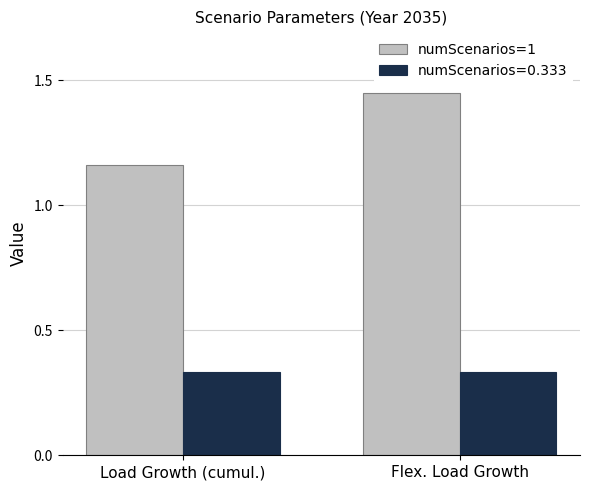

At Load Growth (cumul.), list the series in order from smallest to largest.

numScenarios=0.333, numScenarios=1